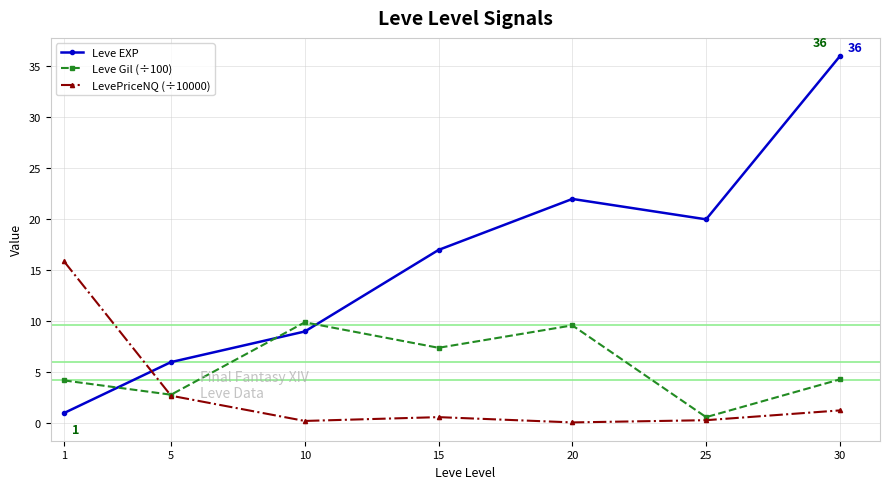

At which label does Leve Gil (÷100) first exceed 4?

1